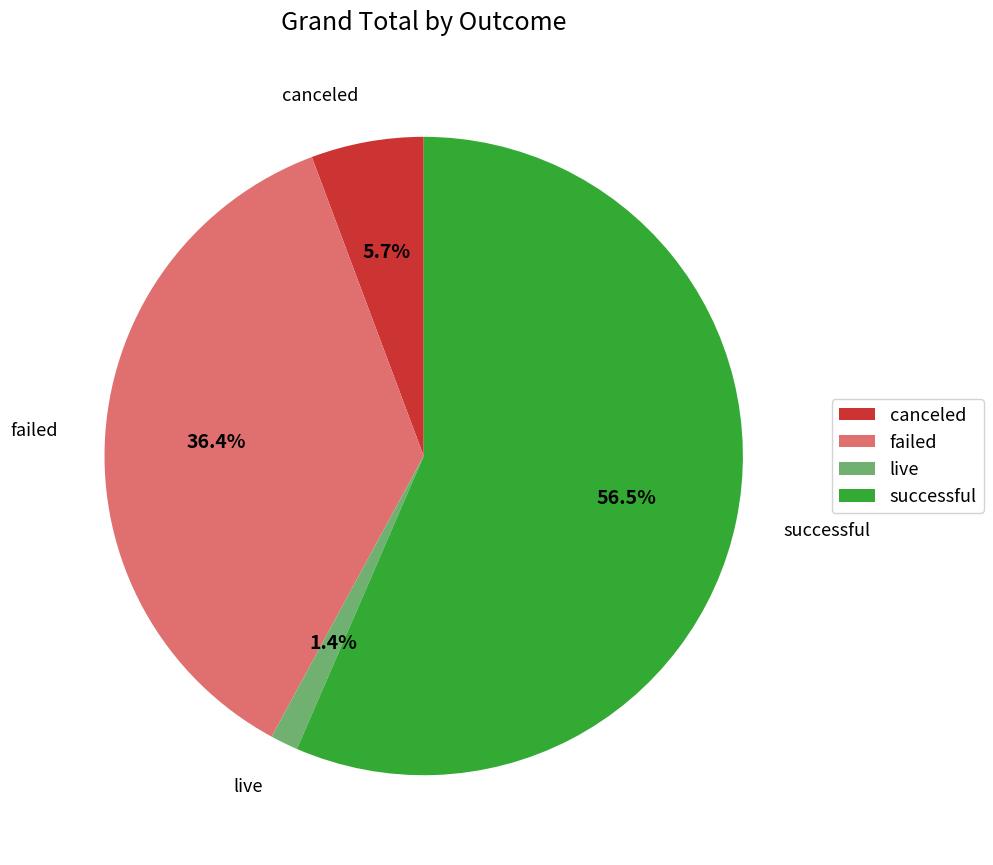

What portion of the pie excludes failed?

63.6%